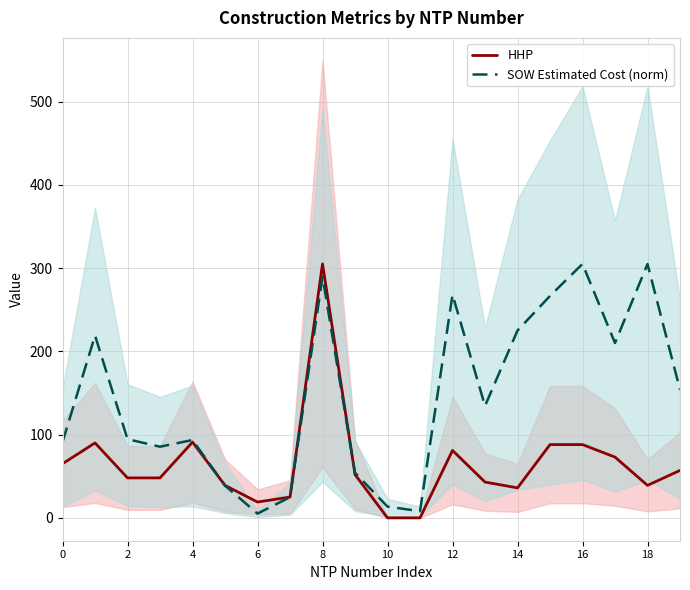

Which series has the largest total across all categories?

SOW Estimated Cost (norm)